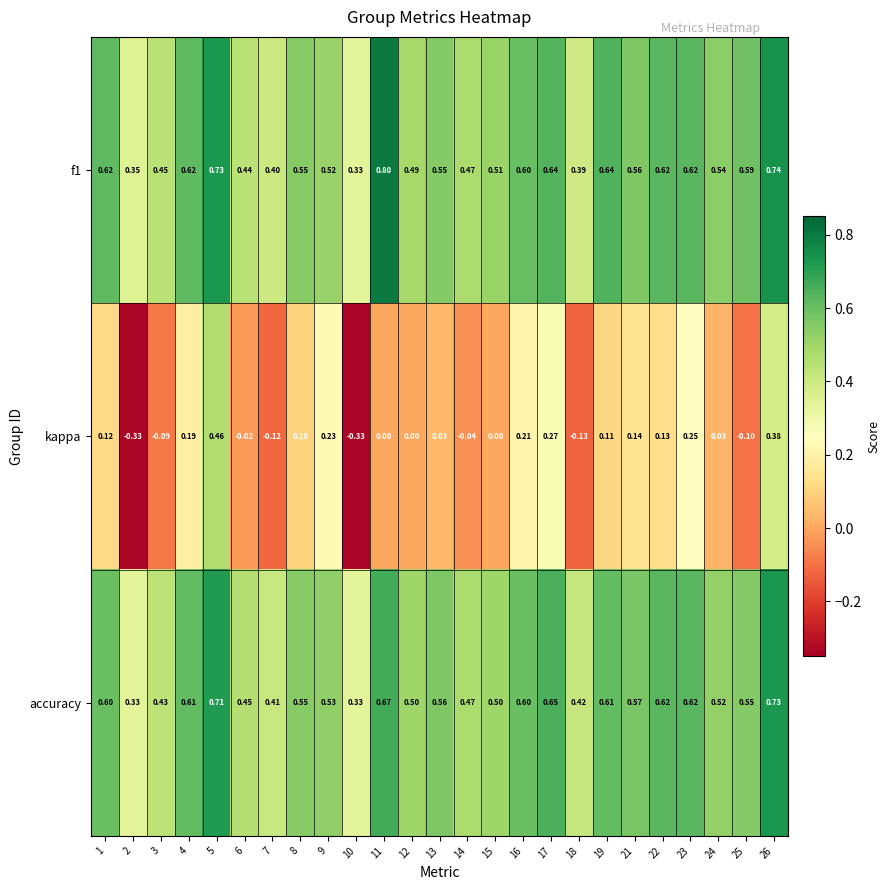

Which series has the largest range (max minus min)?

kappa